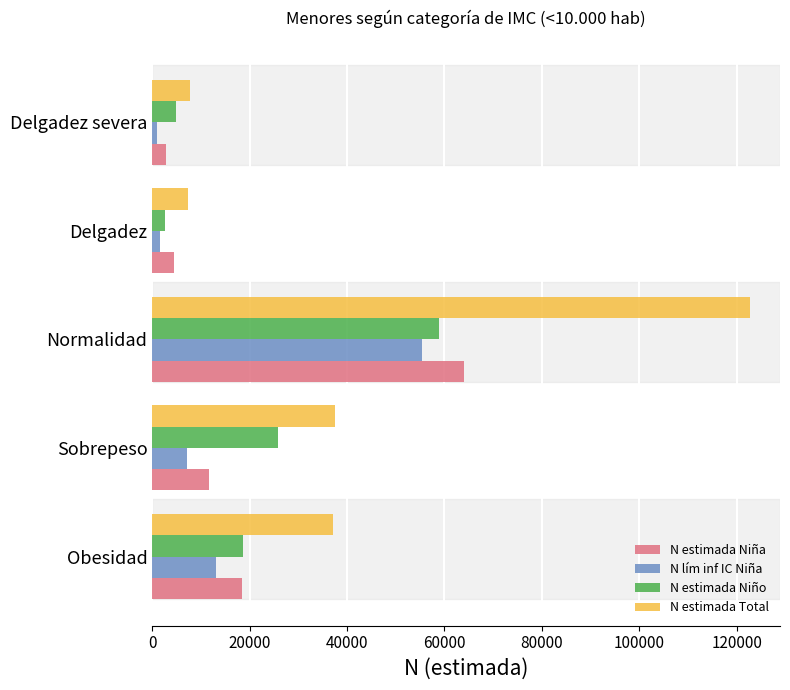

The value of N estimada Total at Normalidad is 122779. True or false?

True